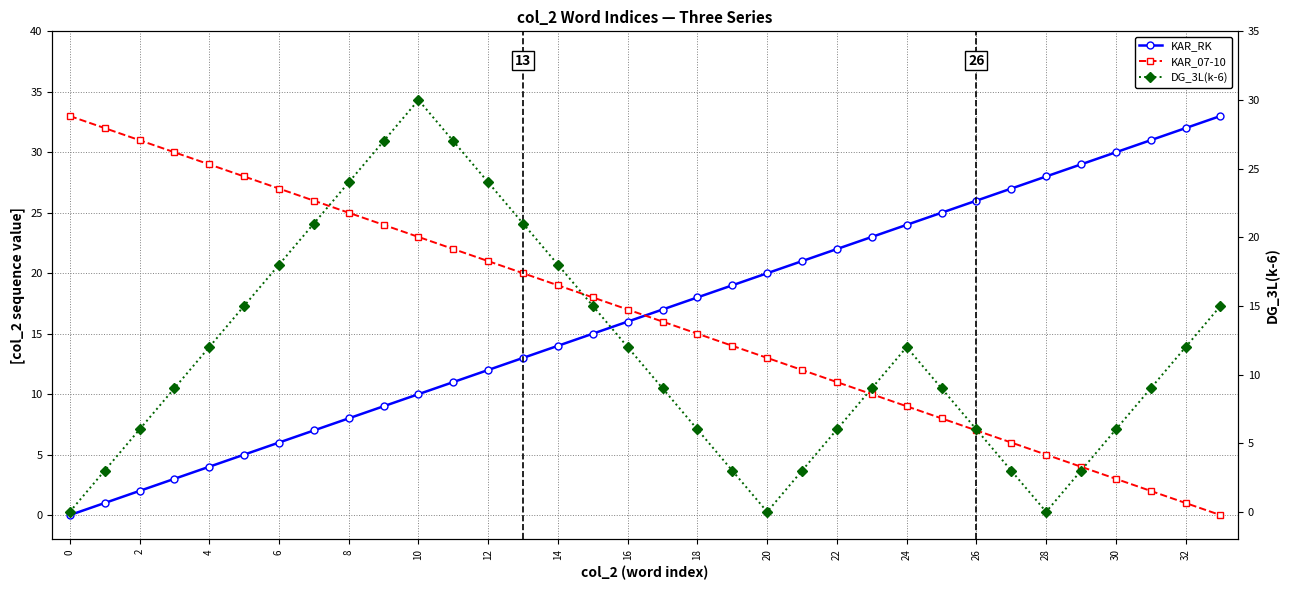

What is the value of the DG_3L(k-6) point at the 6th from the left?

15